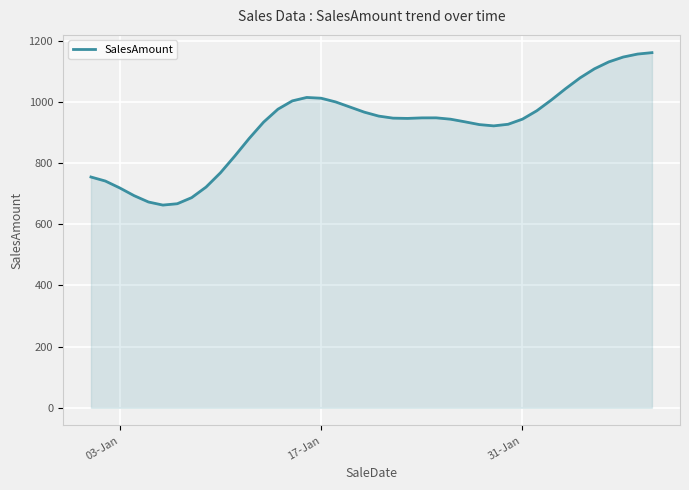

What is the greatest value displayed?

1161.4